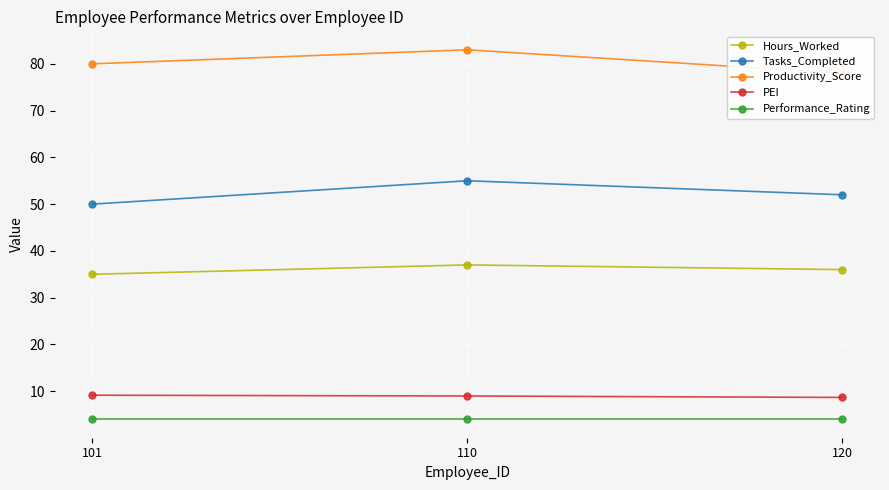

What is the maximum value for PEI?

9.1